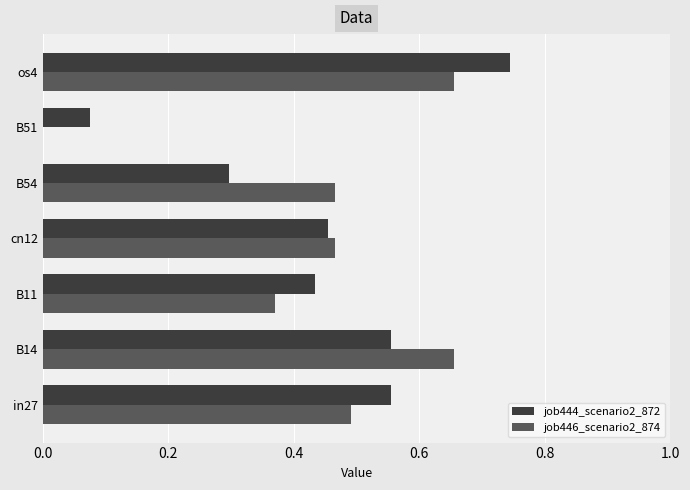

How many series are shown in this chart?

2